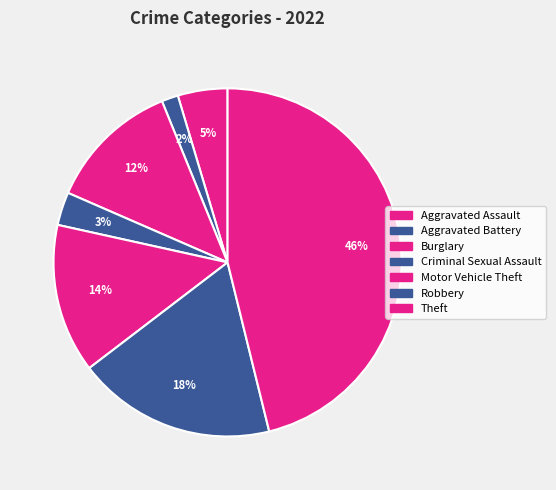

Which category has the smallest portion of the pie?

Aggravated Battery